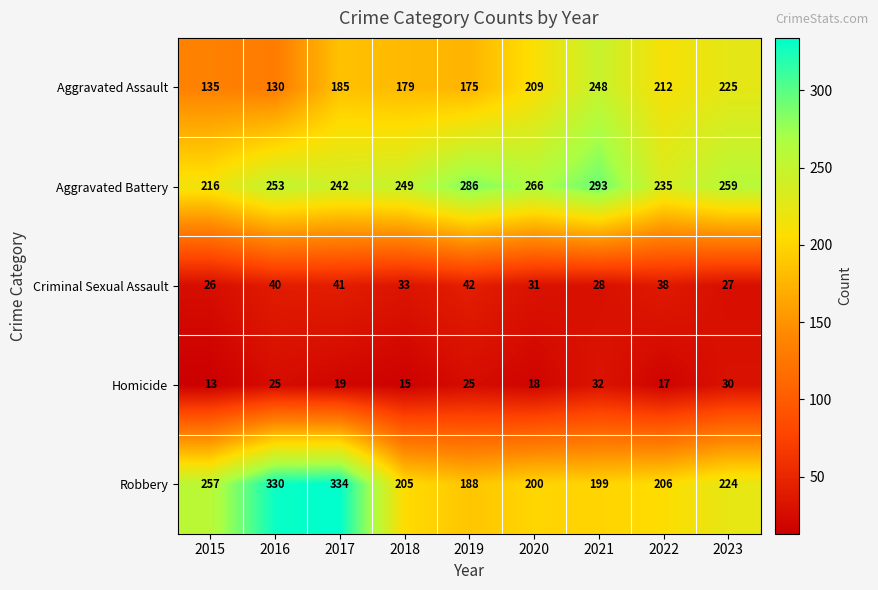

List the series in order of their peak value, highest first.

Robbery, Aggravated Battery, Aggravated Assault, Criminal Sexual Assault, Homicide